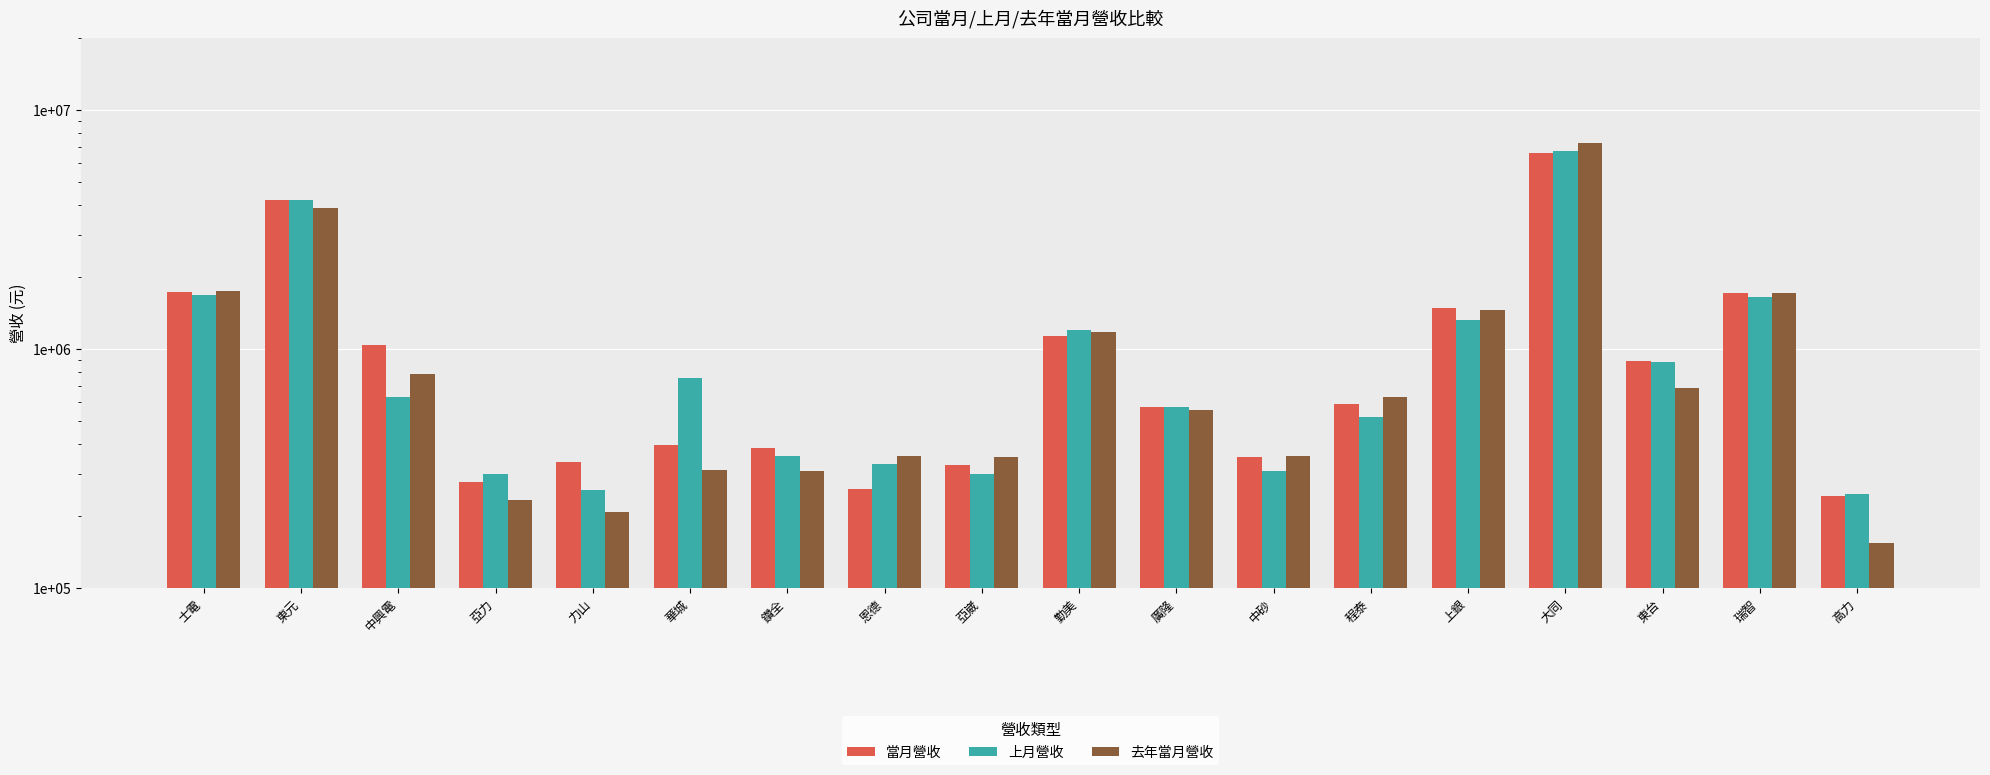

Which series has the largest total across all categories?

當月營收